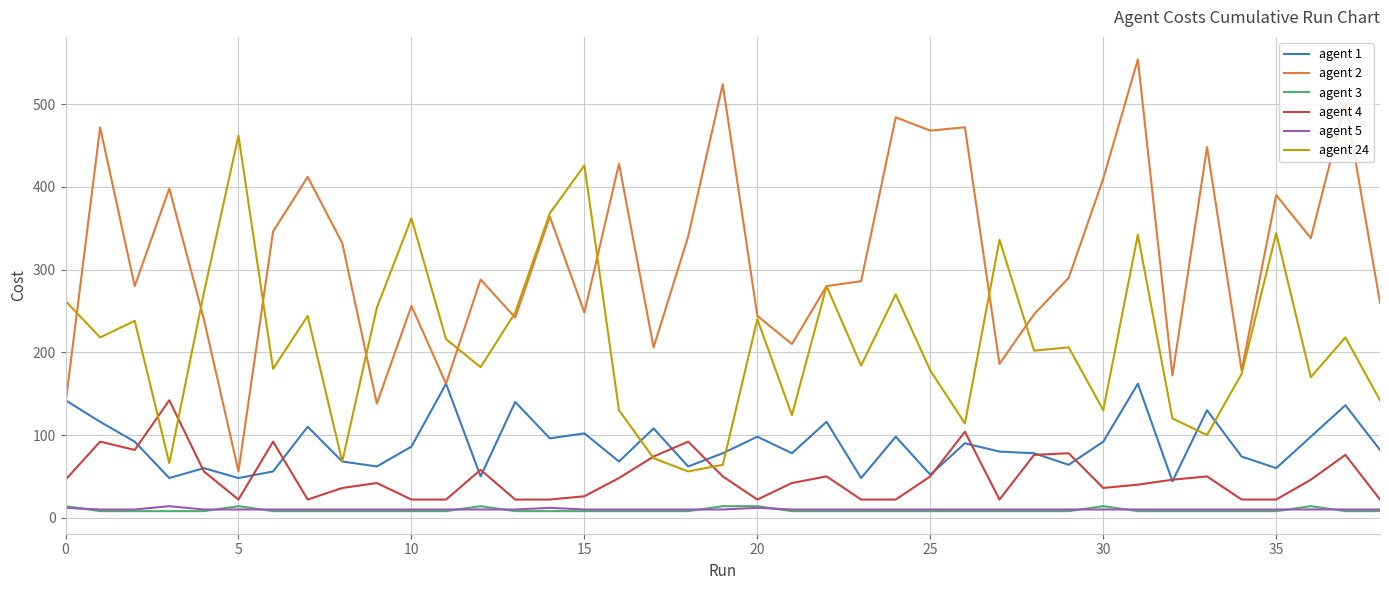

In agent 24, how many points are lower than both neighbors (excluding endpoints)?

13